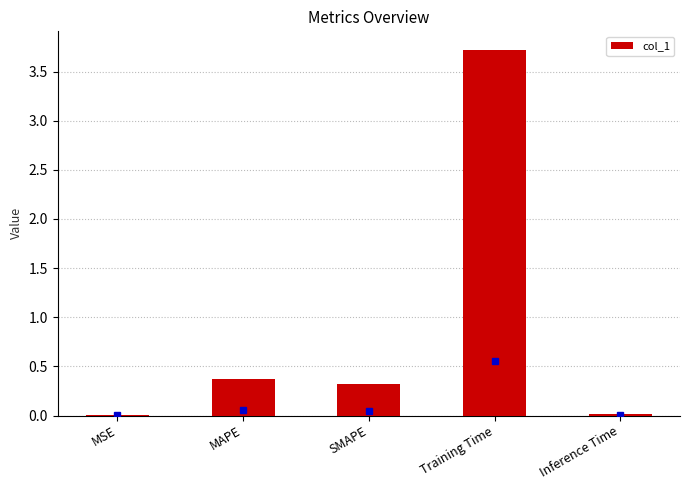

What is the sum of all values?

4.4